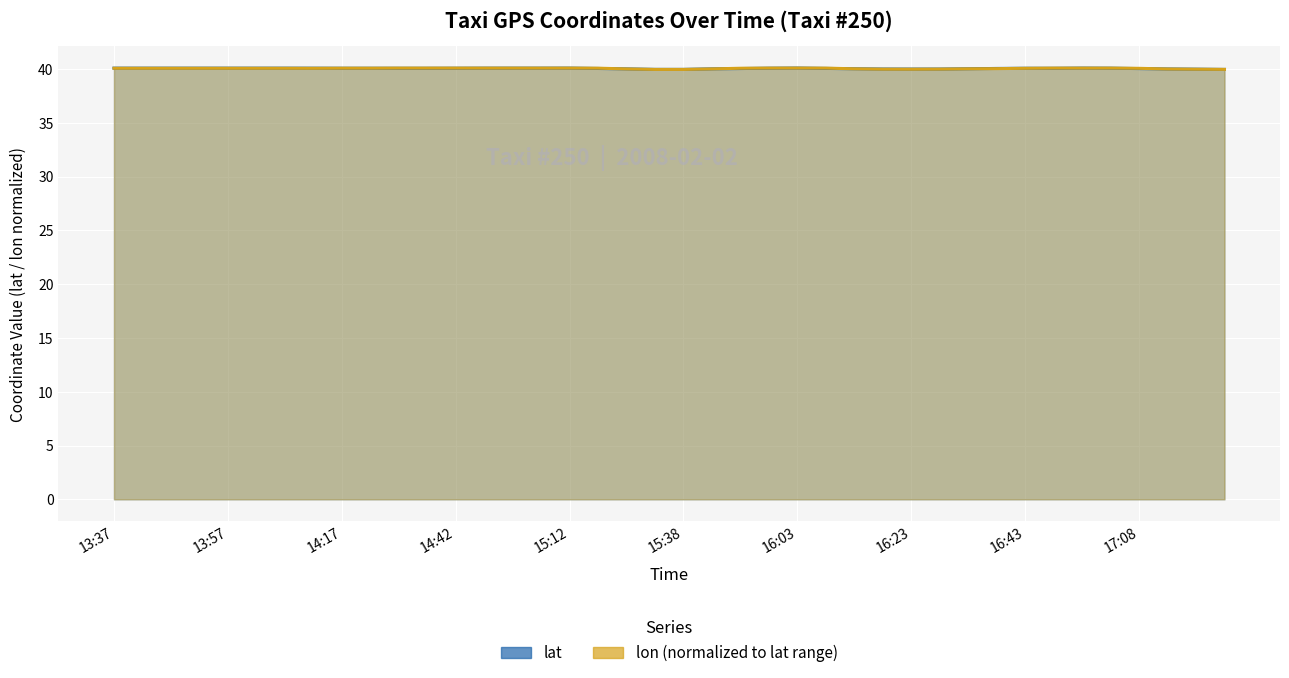

Reading left to right, extract all data points from this chart.

lat: 40.1	40.1	40.1	40.1	40.1	40.1	40.1	40.1	40.1	40.1	40.1	40.1	40.1	40.1	40.1	40.1	40.1	40.0	40.0	40.0	40.0	40.0	40.0	40.1	40.1	40.0	40.0	40.0	40.0	40.0	40.0	40.0	40.1	40.1	40.1	40.1	40.0	40.0	40.0	40.0
lon: 40.1	40.1	40.1	40.1	40.1	40.1	40.1	40.1	40.1	40.1	40.1	40.1	40.1	40.1	40.1	40.1	40.1	40.1	40.0	40.0	40.0	40.0	40.1	40.1	40.1	40.1	40.0	40.0	40.0	40.0	40.0	40.0	40.1	40.1	40.1	40.1	40.1	40.0	40.0	40.0